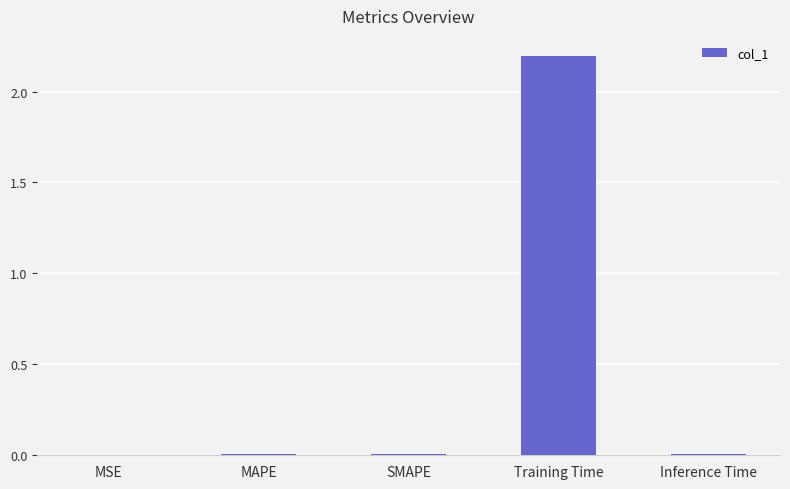

Between MAPE and Training Time, which is larger?

Training Time